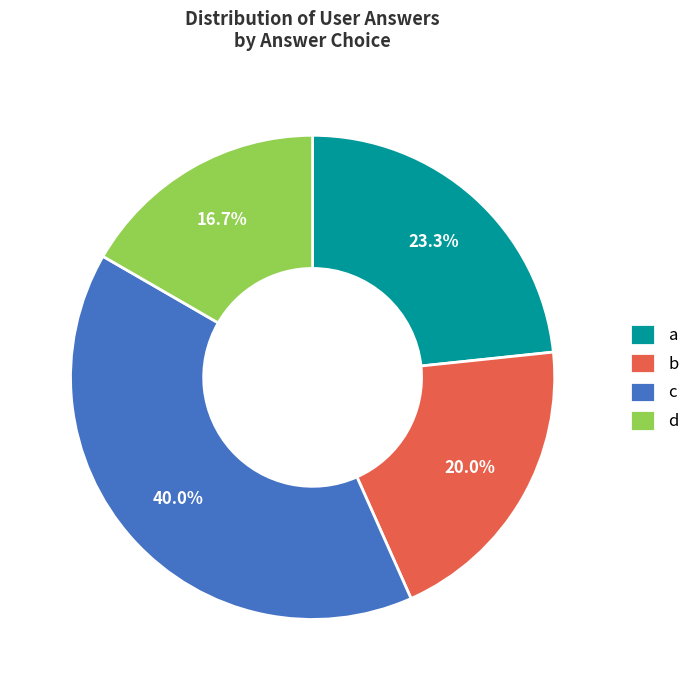

Do c and d together represent more than half of the pie?

Yes